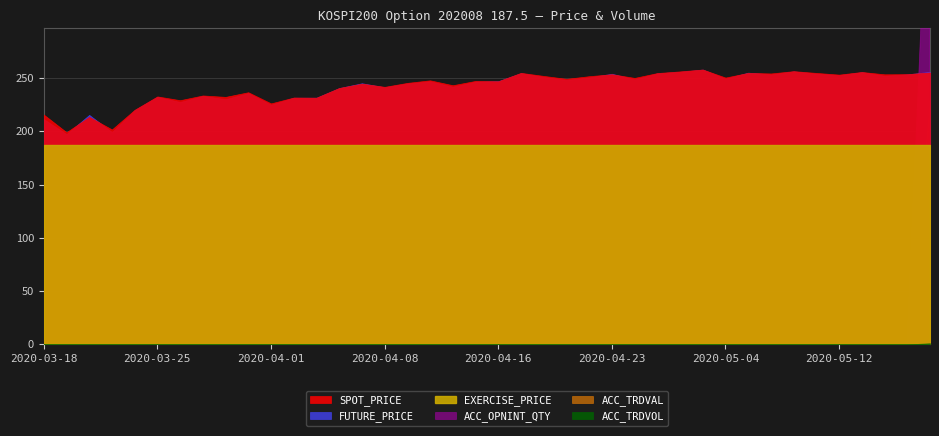

What is the lowest value of the SPOT_PRICE series?

199.3